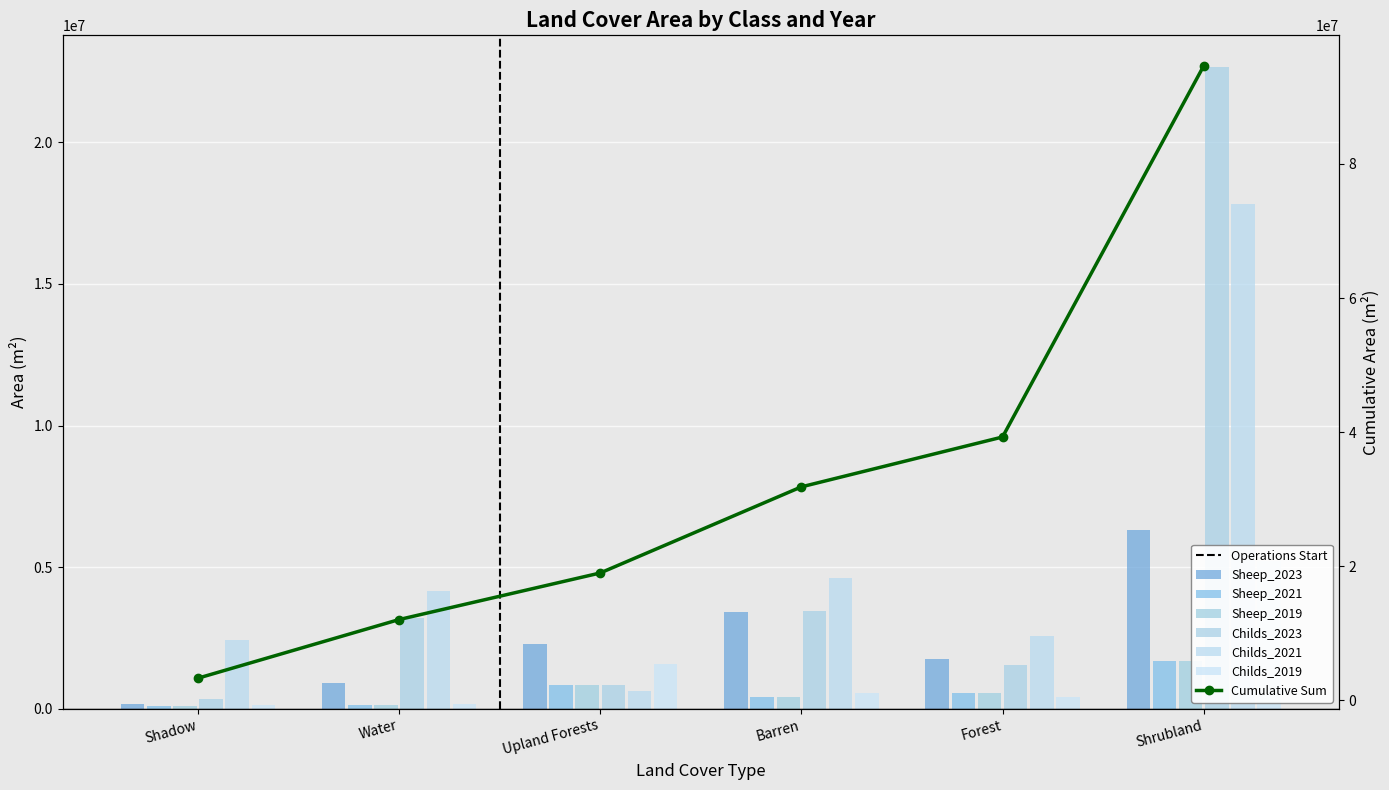

List the labels in order of Childs_2021 value, smallest first.

Upland Forests, Shadow, Forest, Water, Barren, Shrubland